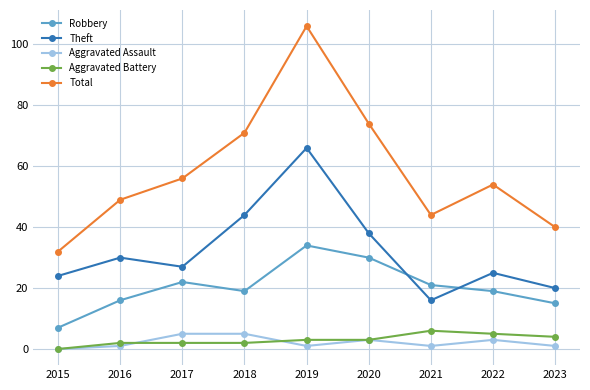

What is the difference between the Aggravated Battery values at 2017 and 2022?

3